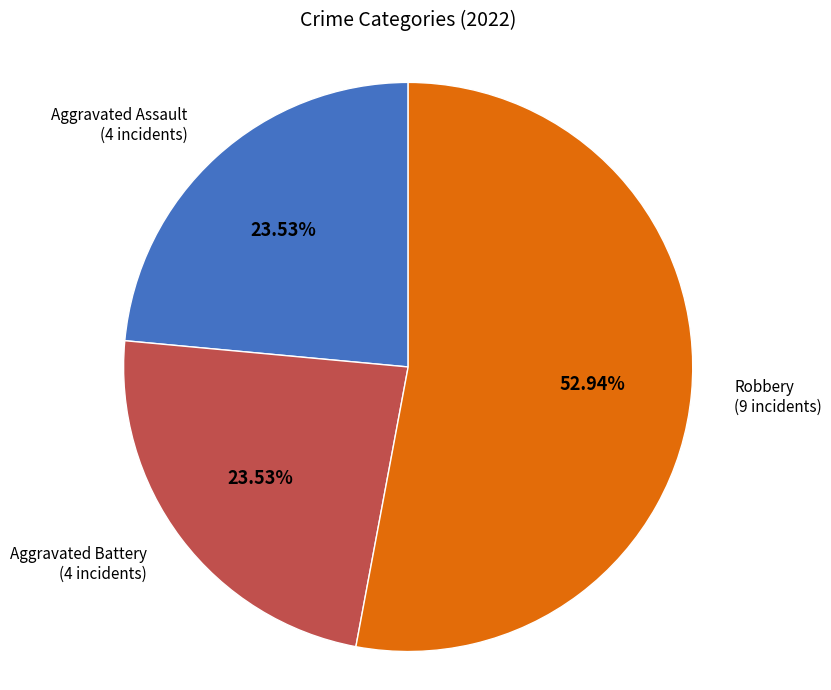

How many segments does this pie chart have?

3